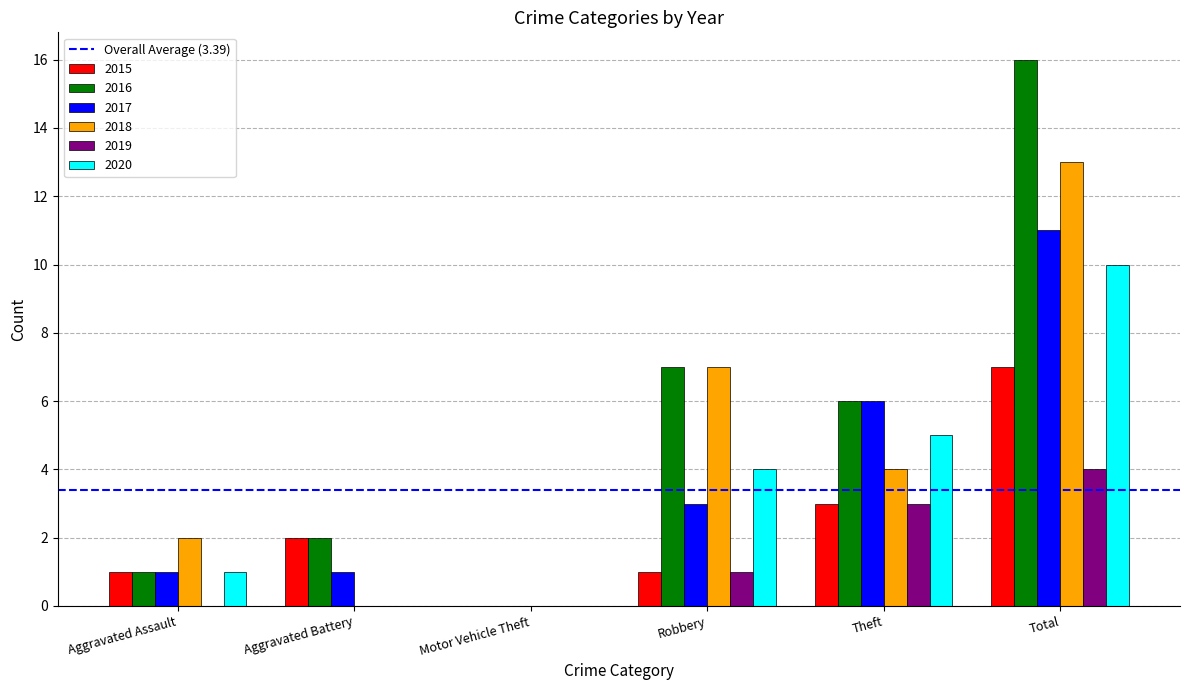

Are the bars horizontal?

No